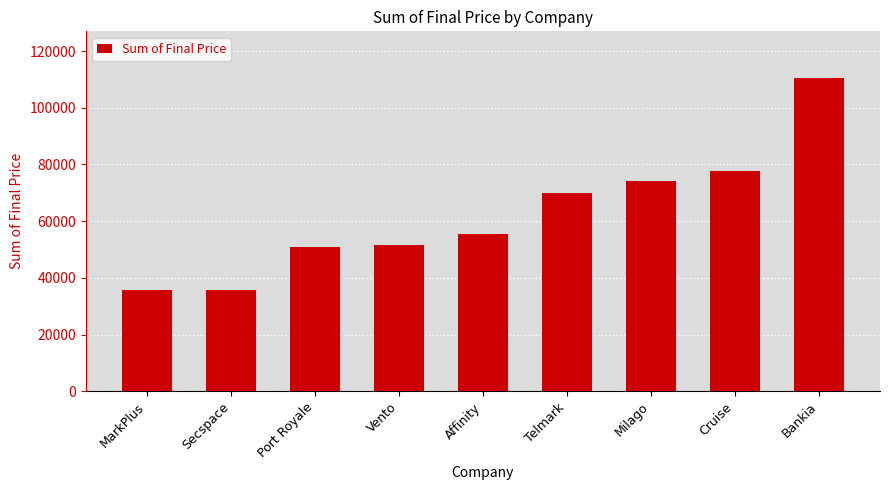

What is the smallest value displayed?

35680.5